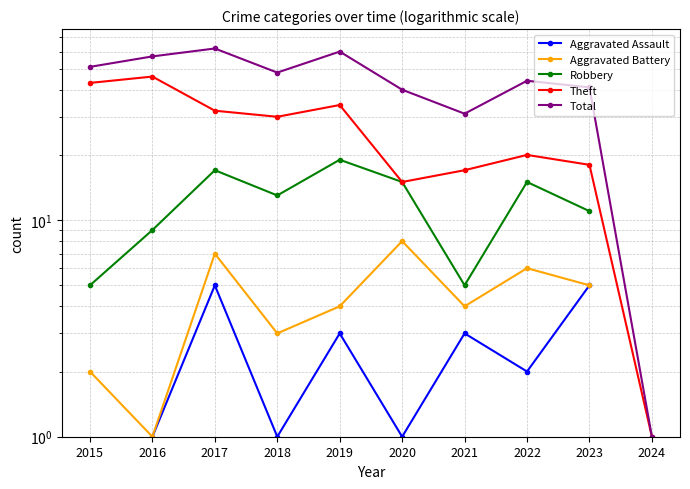

What is the difference between the Theft values at 2021 and 2024?

16.0